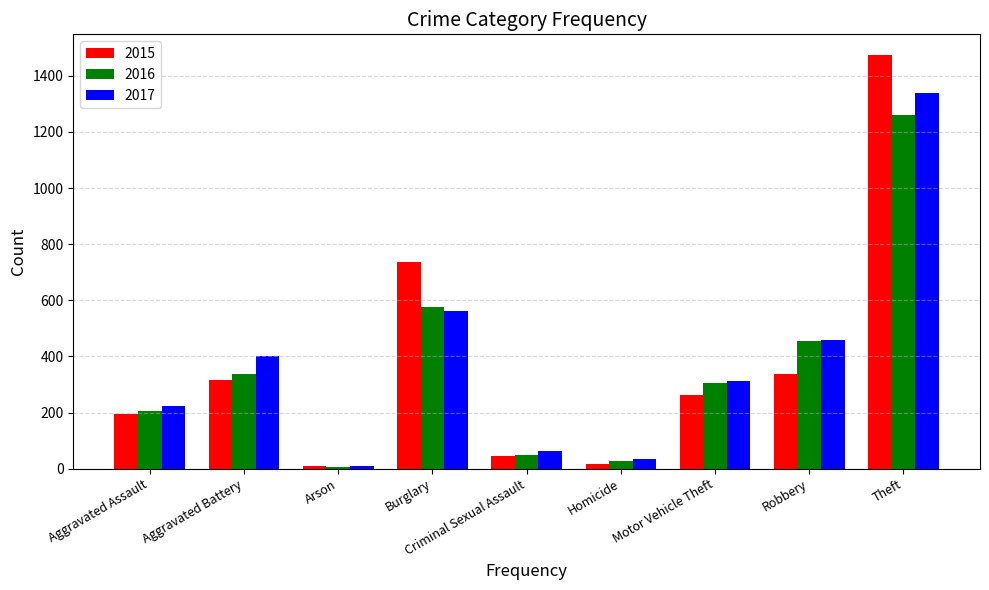

Does the chart contain stacked bars?

No